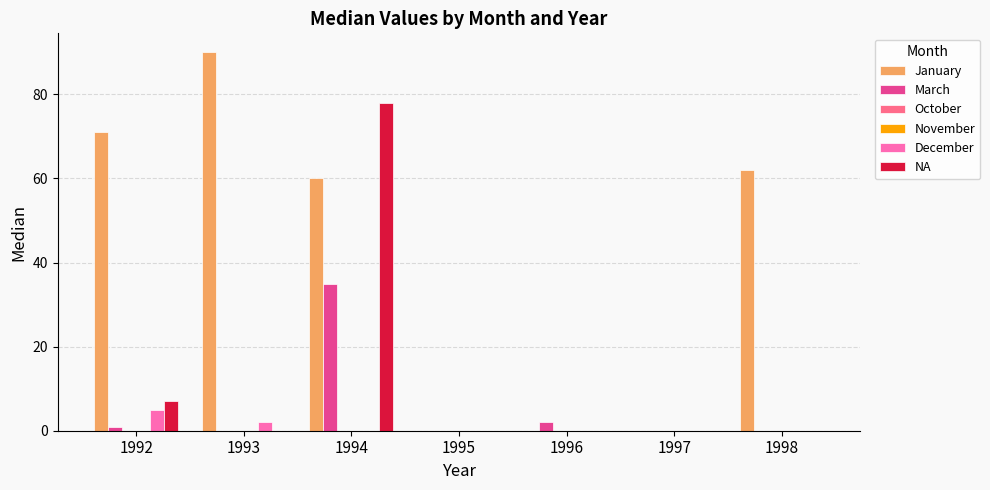

What are all the series names shown in the legend?

January, March, October, November, December, NA